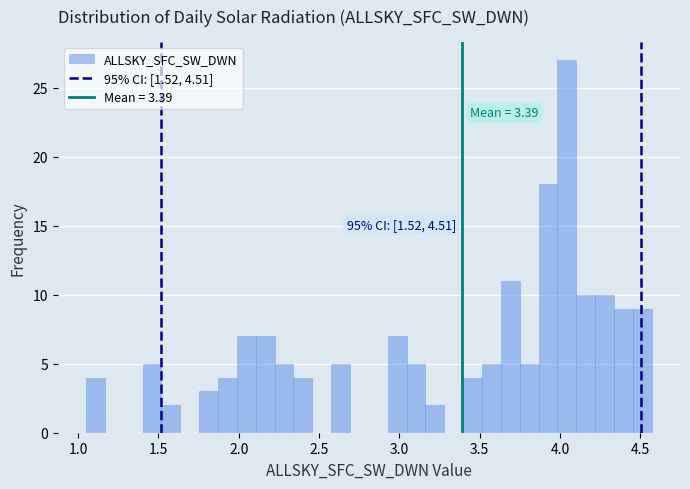

Around what value on the x-axis is the tallest bar? Give the approximate position of its centre, as read against the axis.

4.05